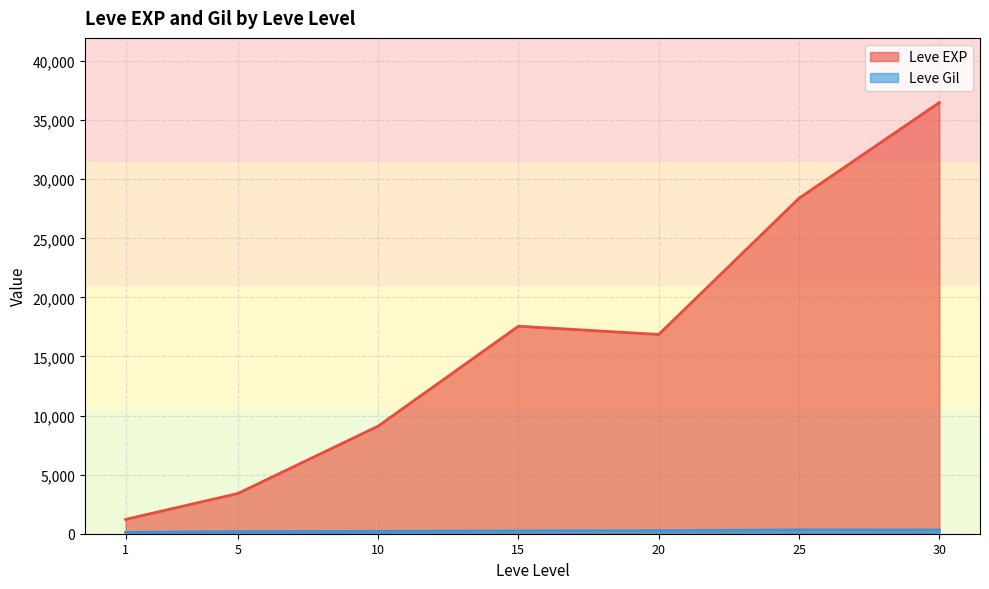

The value of Leve EXP at 20 is 23788. True or false?

False